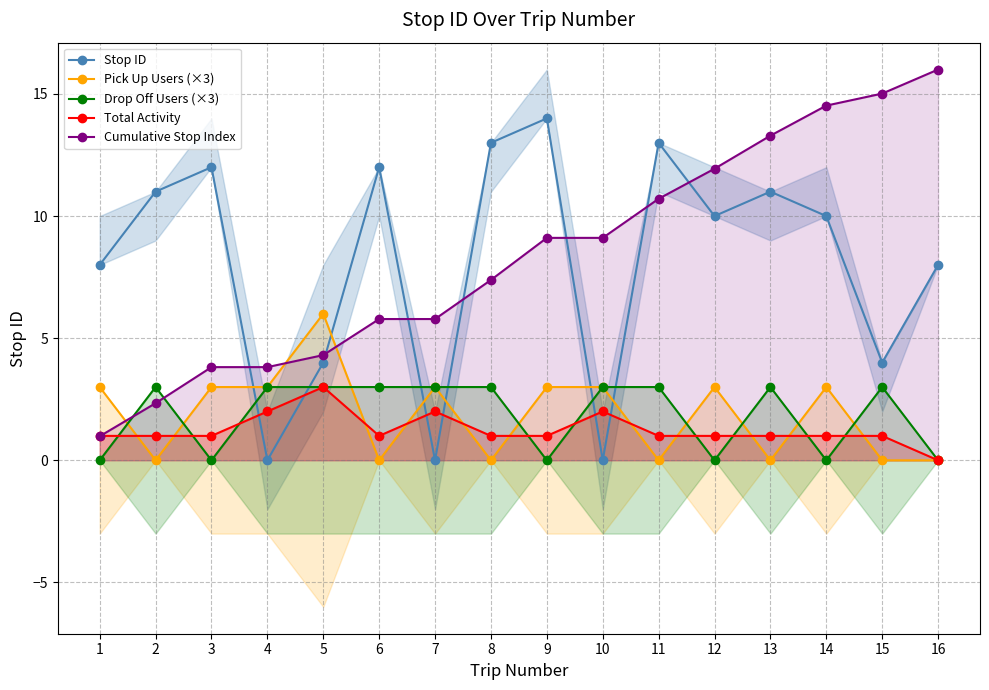

Between which two adjacent categories do Stop ID and Drop Off Users (×3) first intersect?

3 and 4